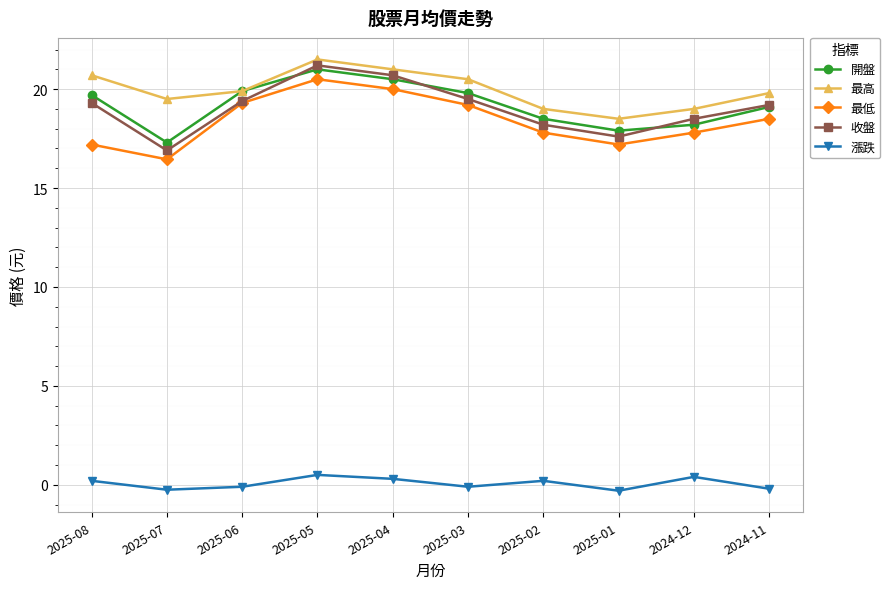

True or false: 最低 and 漲跌 intersect in this chart.

False